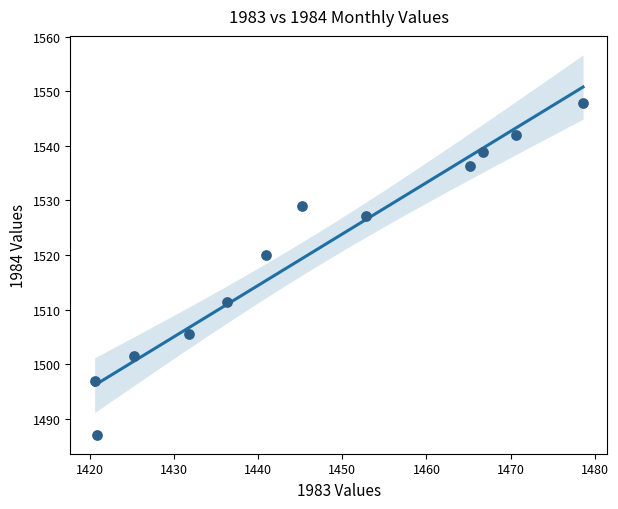

What Y value in the scatter plot is closest to 1517?

1520.1